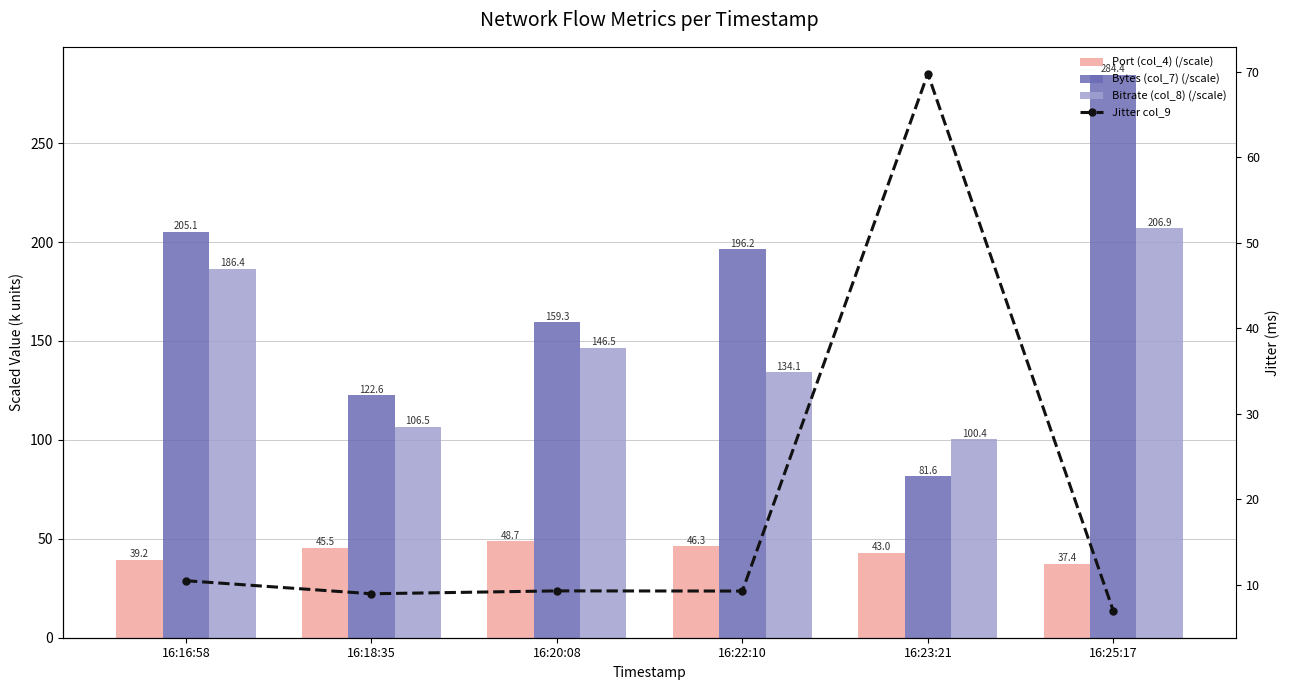

At 16:23:21, list the series in order from smallest to largest.

Port (col_4) (/scale), Jitter col_9, Bytes (col_7) (/scale), Bitrate (col_8) (/scale)